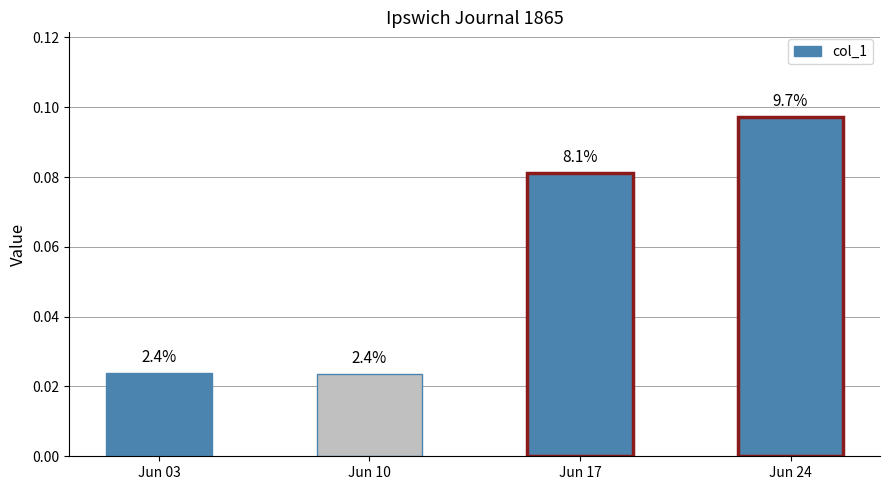

How many categories are shown in the chart?

4